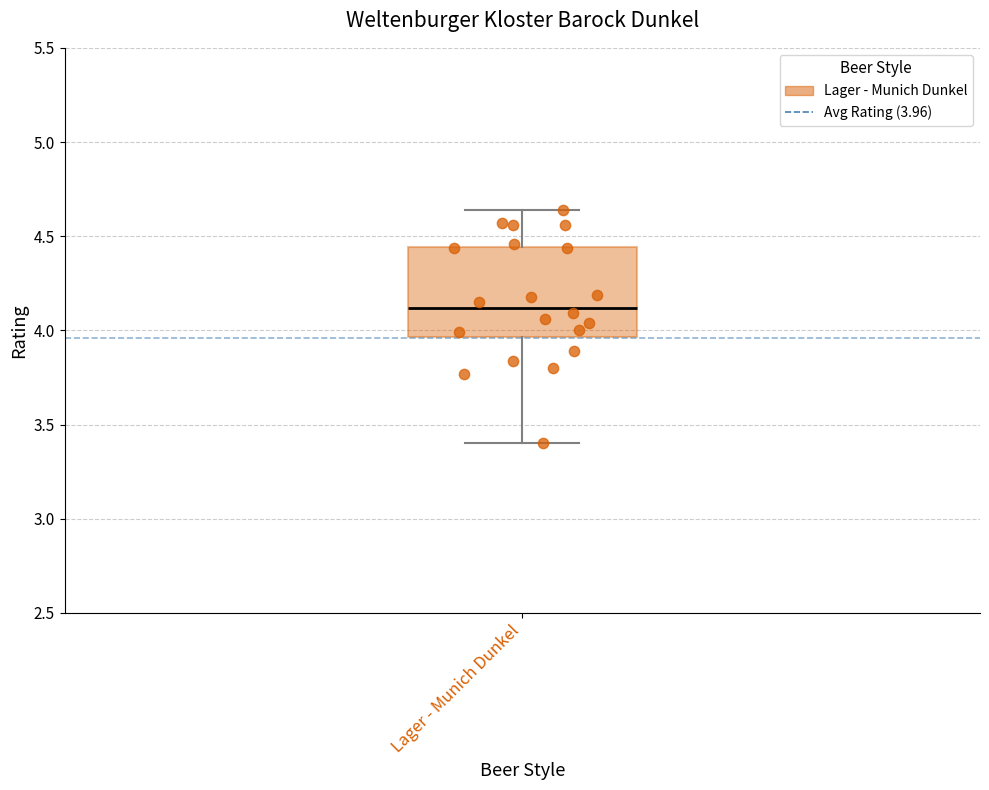

Read this box plot against the y-axis: the position of the median line, the range covered by the box, and the ends of both whiskers. The values are not printed on the chart, so give them approximately, as read against the axis.

median 4.10, box 3.95 to 4.45, whiskers 3.40 to 4.65